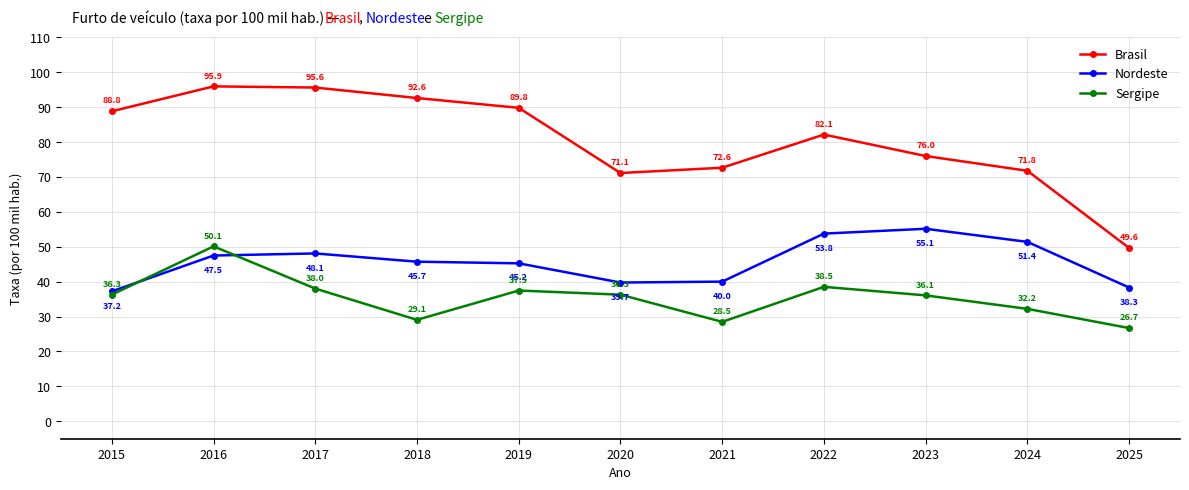

What is the difference between the Brasil values at 2017 and 2023?

19.6